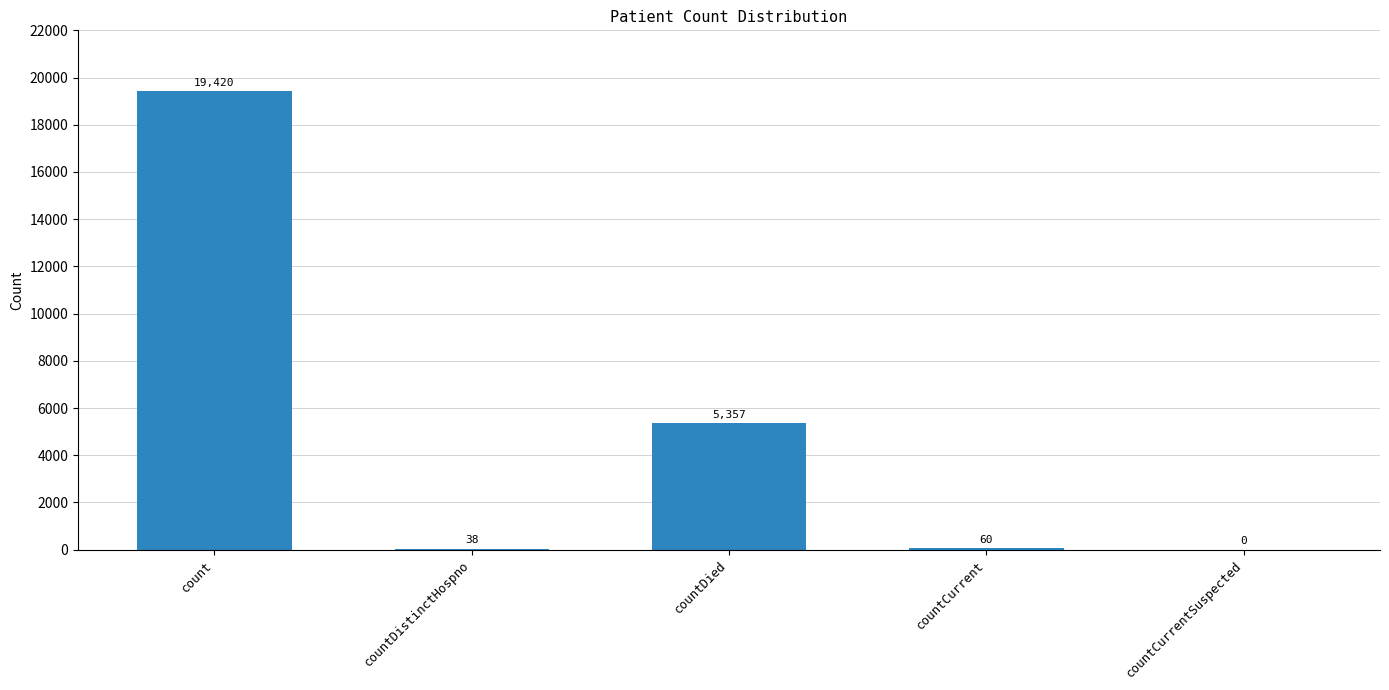

Reading right to left, extract all data points from this chart.

0	60	5357	38	19420